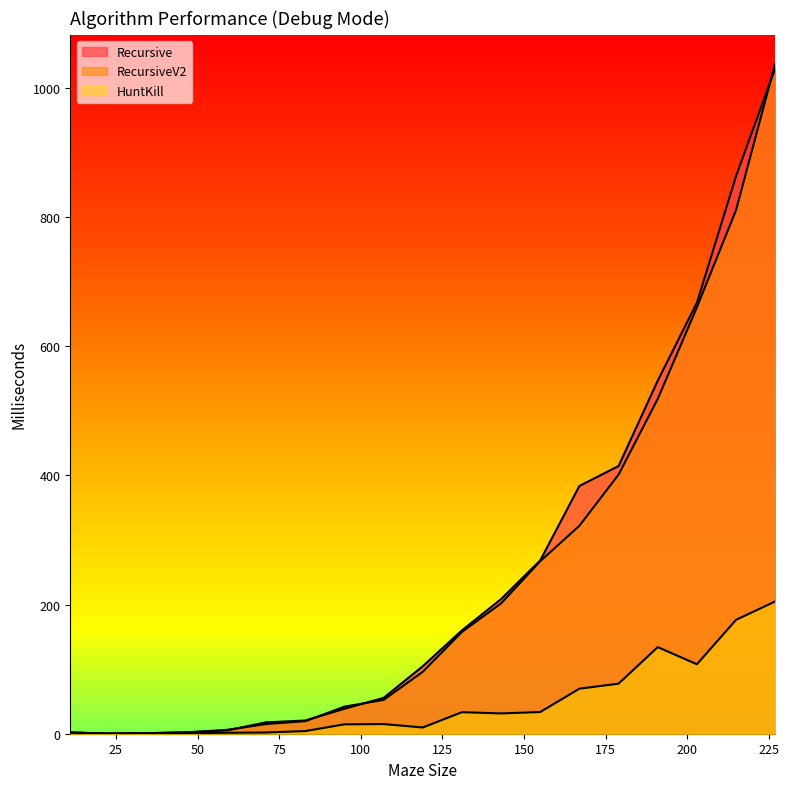

How many categories are shown in the chart?

19